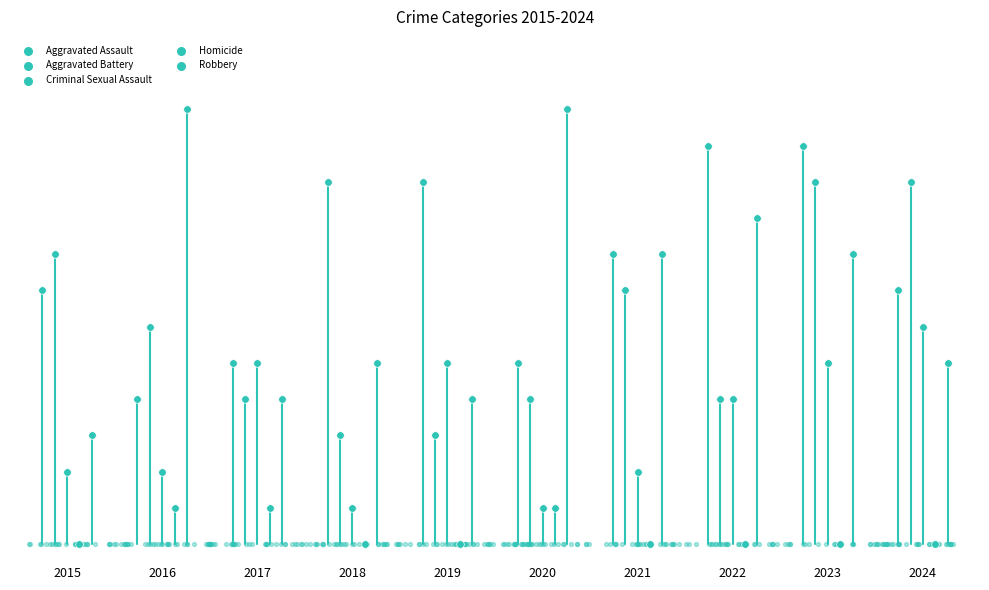

Which series reaches the maximum Y coordinate?

Robbery